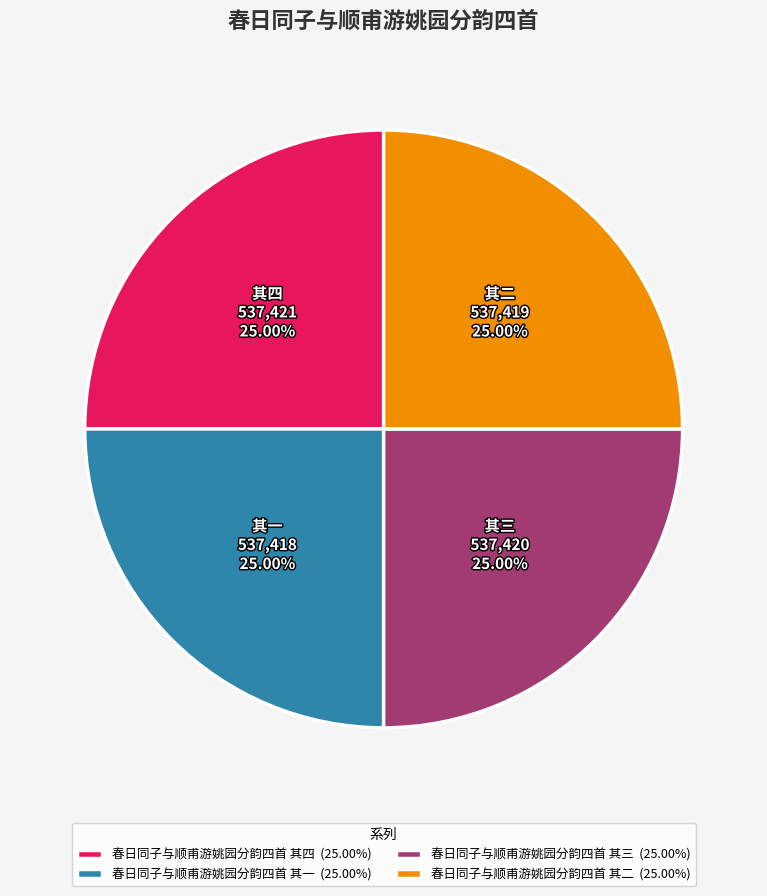

Is 春日同子与顺甫游姚园分韵四首 其二 the majority of the pie?

No